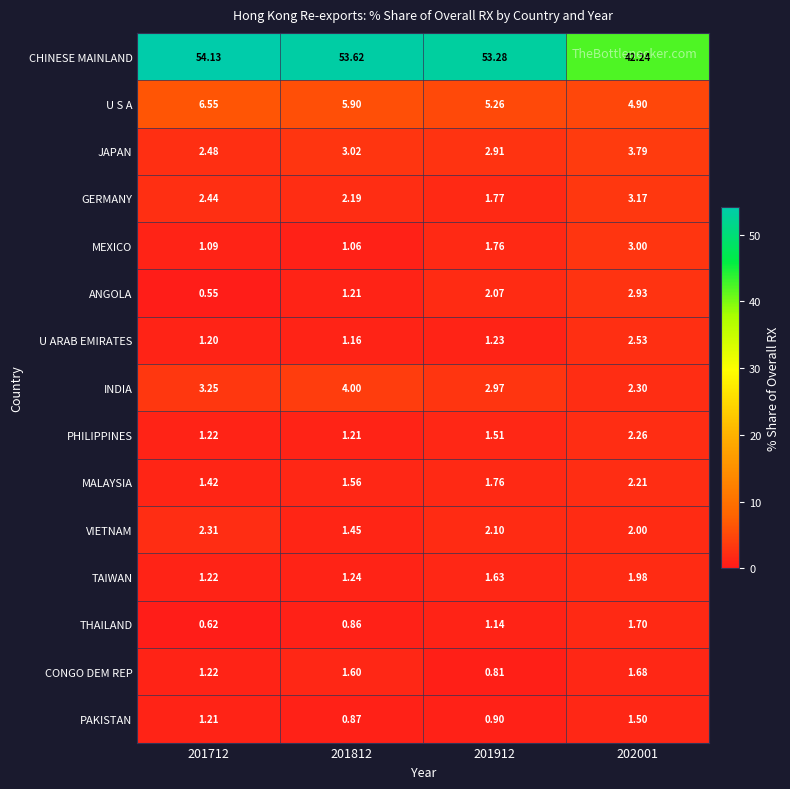

Count the number of categories in the chart.

4